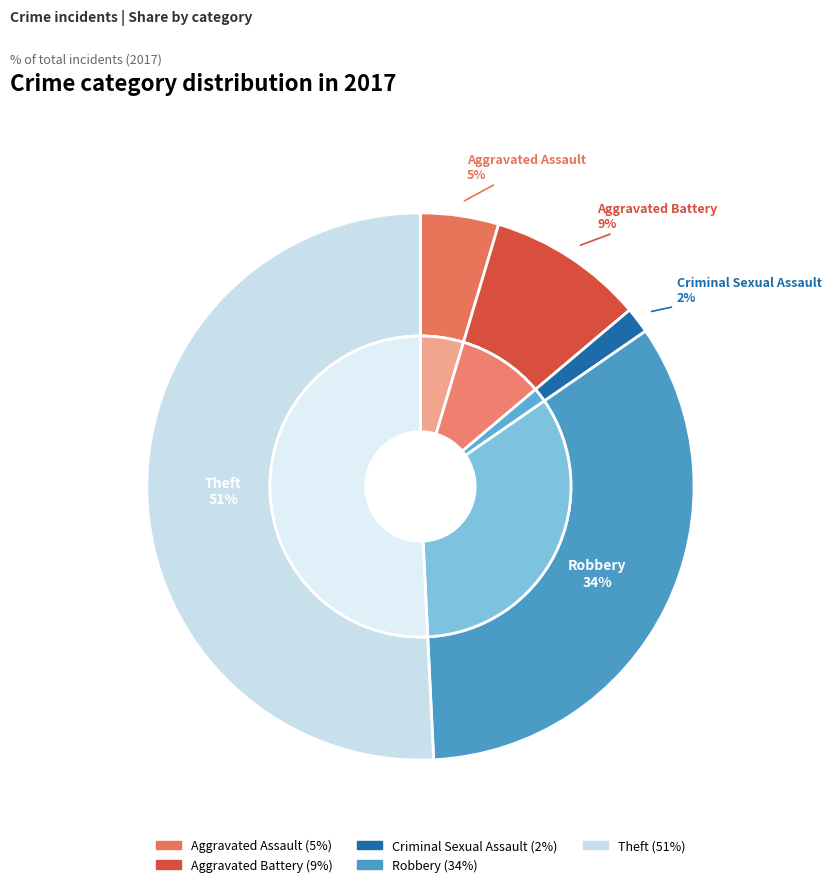

To the nearest percent, what portion does Robbery represent?

34%